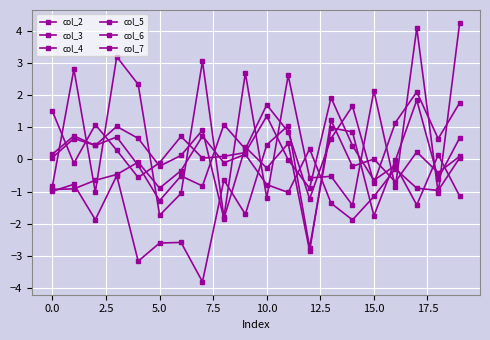

Which category has the highest value in the col_4 series?

17